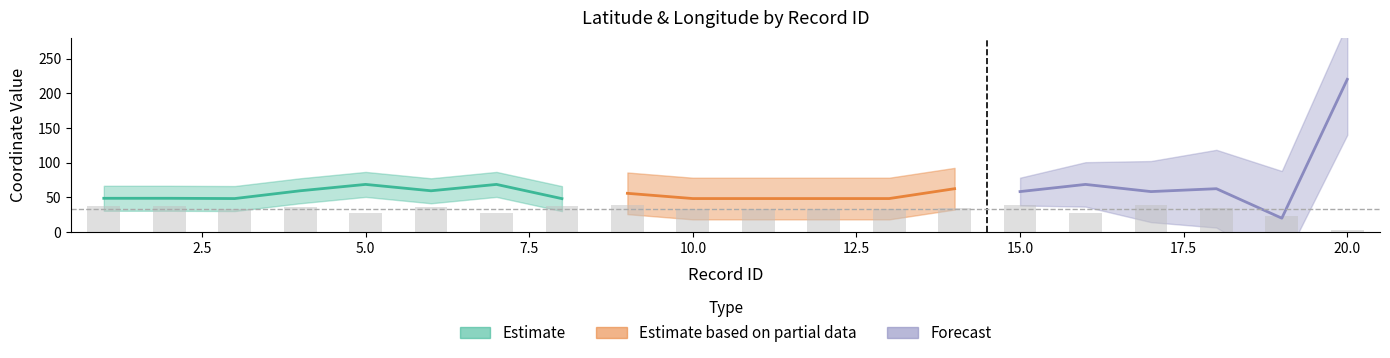

At which label is the value closest to 21?

19